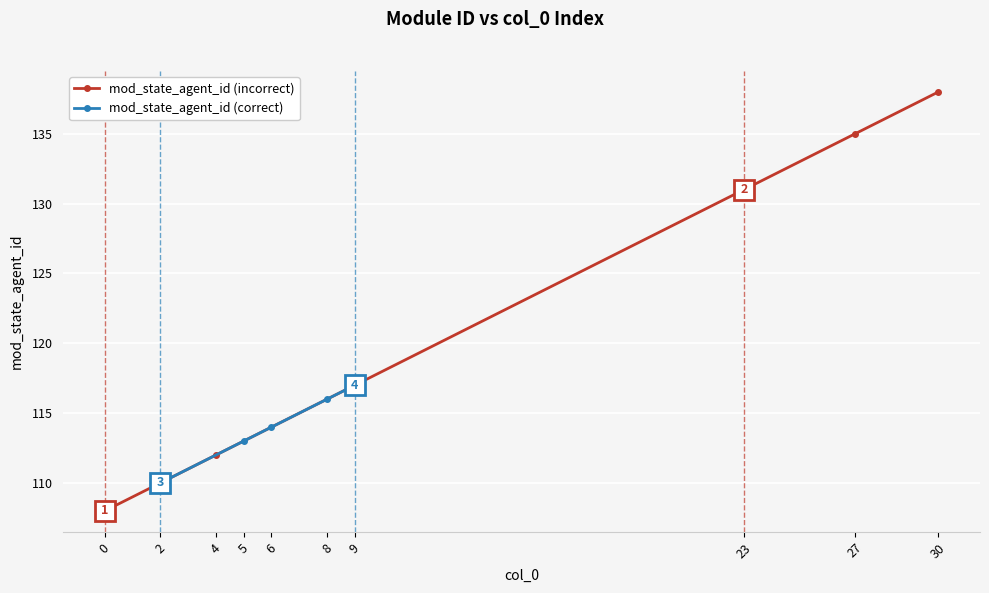

What is the sum of the mod_state_agent_id (incorrect) values at 0 and 4?

220